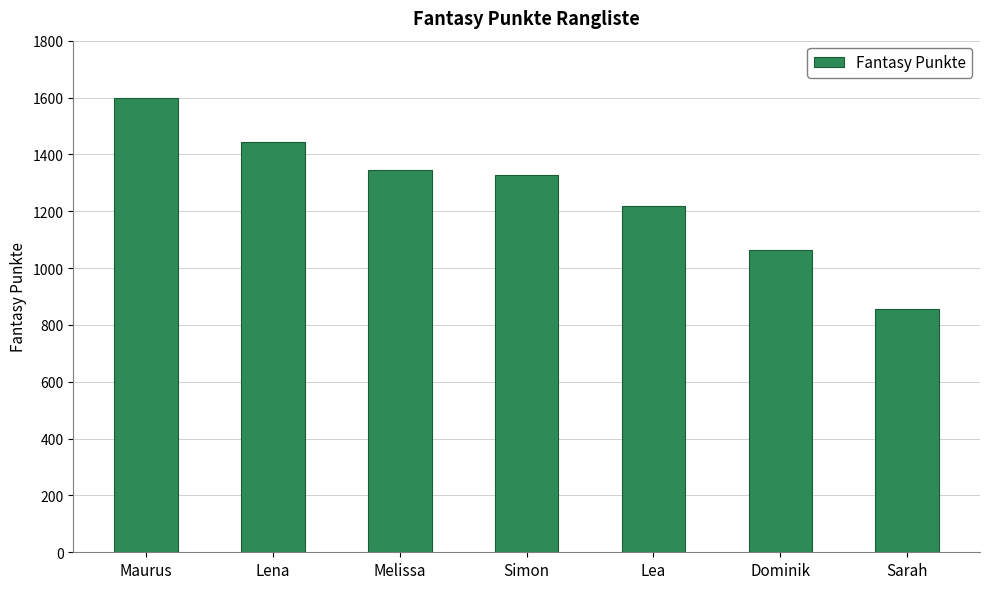

Count the number of categories in the chart.

7